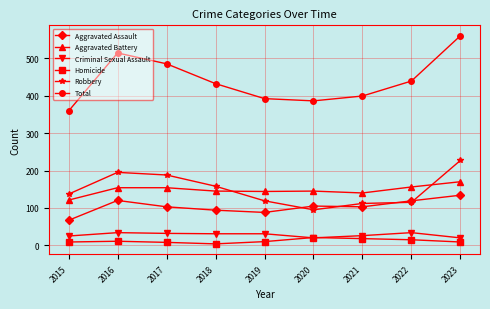

At which category does Total reach its first local valley?

2020